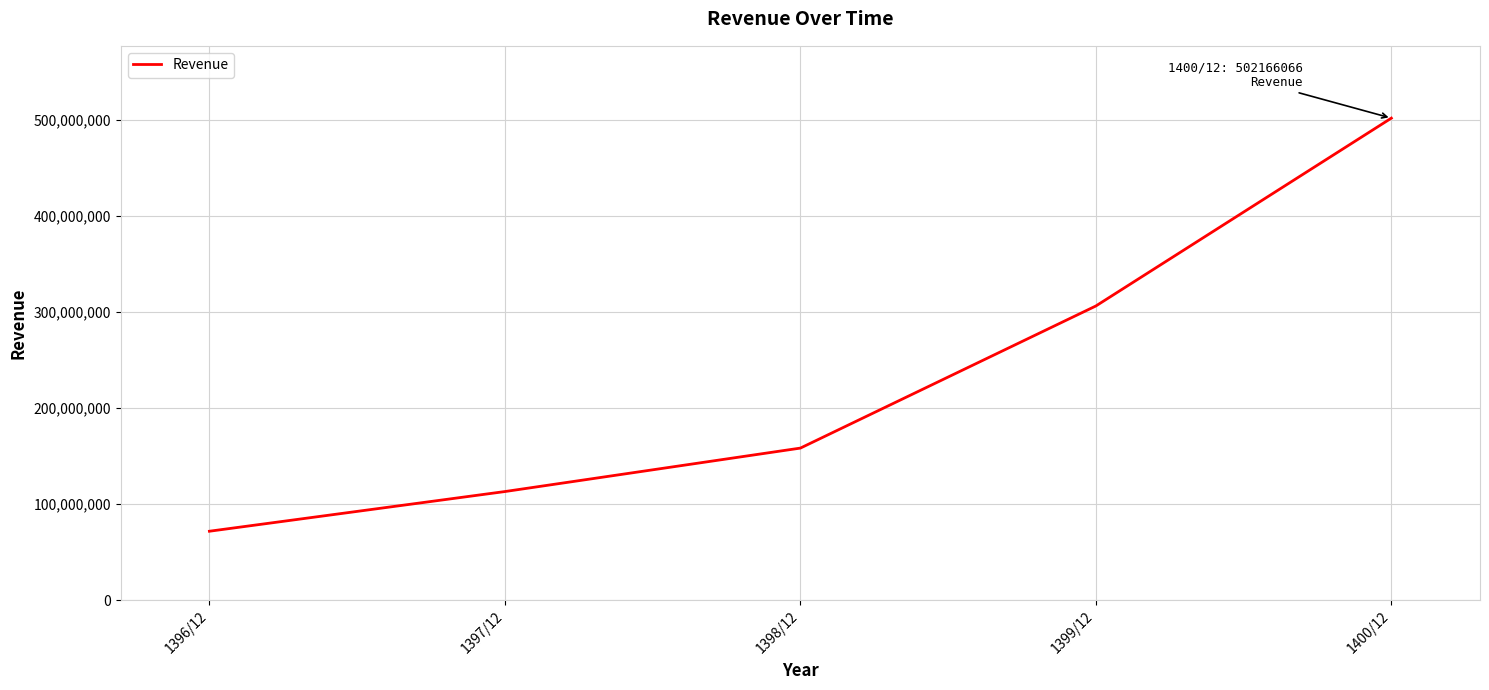

What is the sum of the values at 1398/12 and 1397/12?

271539581